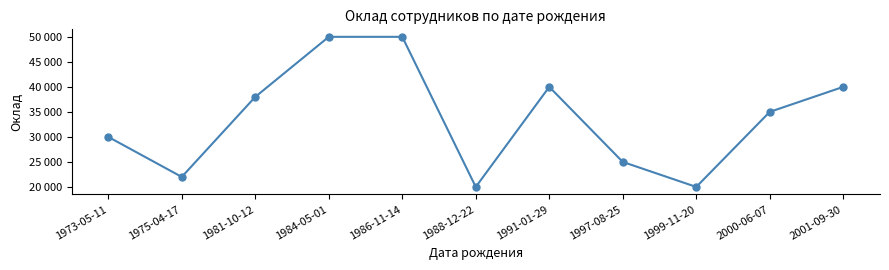

Where is the data nearest to the value 35000?

2000-06-07